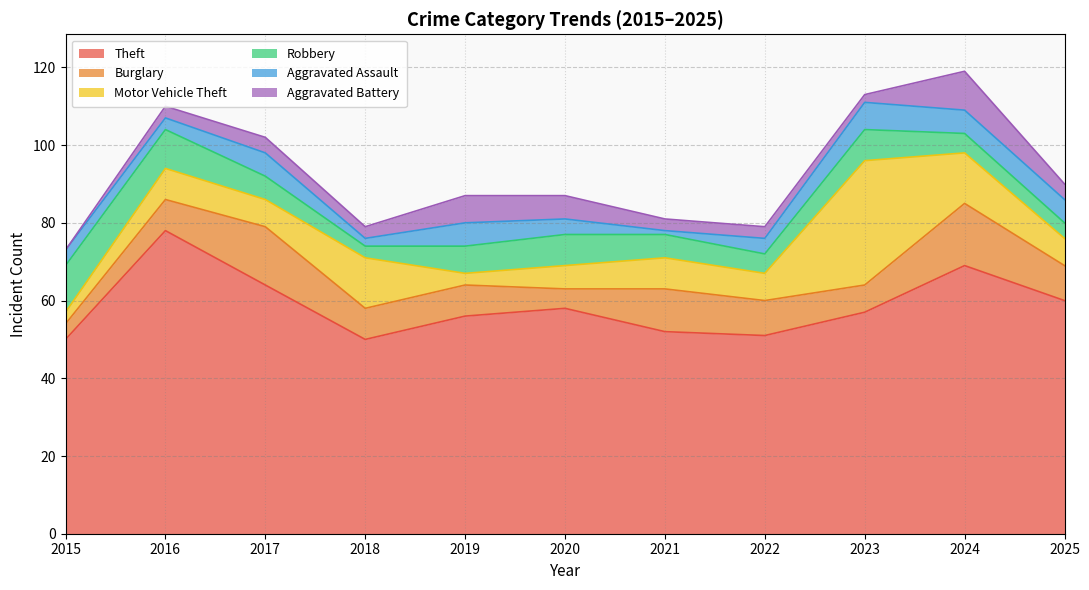

What is the value of the Burglary point at the 7th from the left?

11